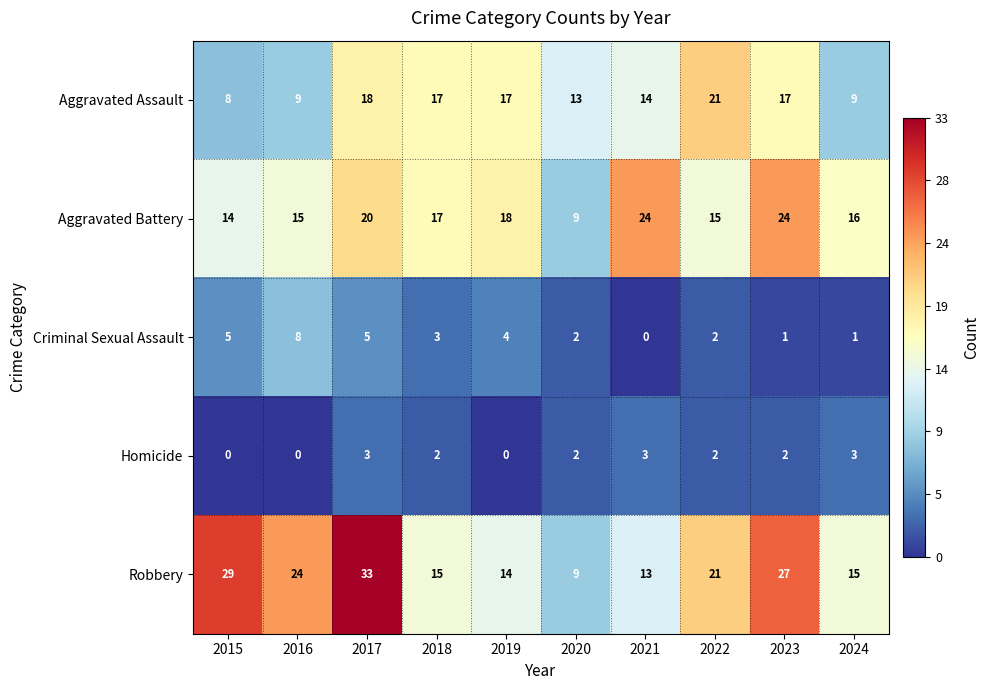

How many distinct data groups are displayed?

5